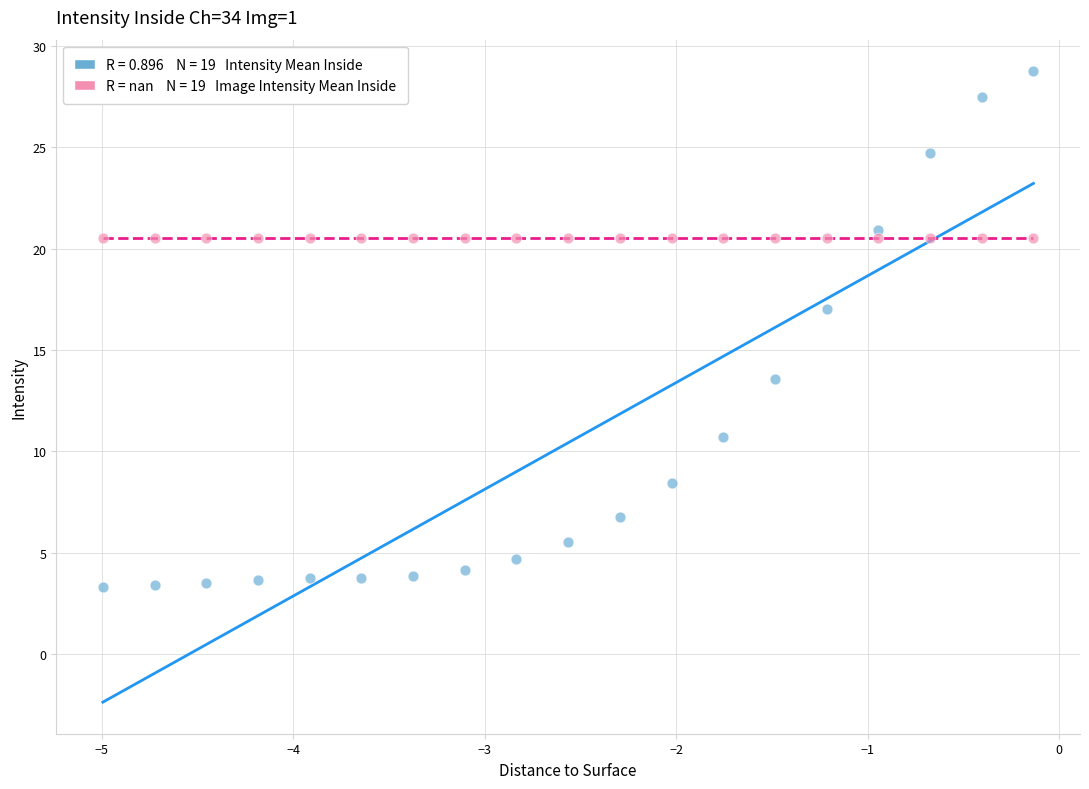

Across all series, what Y value is closest to 16?

17.0